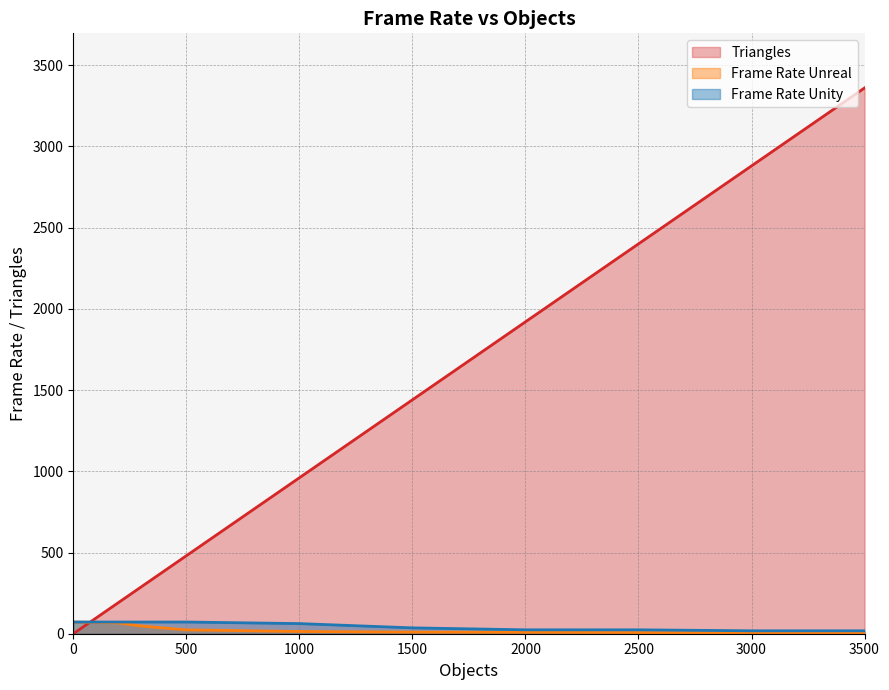

Reading left to right, transcribe all the data shown in this chart.

Triangles: 0=0.0	100=96.0	200=192.0	300=288.0	400=384.0	500=480.0	1000=960.0	1500=1440.0	2000=1920.0	2500=2400.0	3000=2880.0	3500=3360.0
Frame Rate Unreal: 0=72.0	100=70.0	200=66.4	300=47.8	400=35.0	500=23.8	1000=13.8	1500=9.8	2000=8.8	2500=7.2	3000=6.2	3500=5.4
Frame Rate Unity: 0=71.9	100=72.0	200=72.0	300=72.0	400=72.0	500=72.0	1000=62.3	1500=36.0	2000=24.0	2500=24.0	3000=18.0	3500=18.0